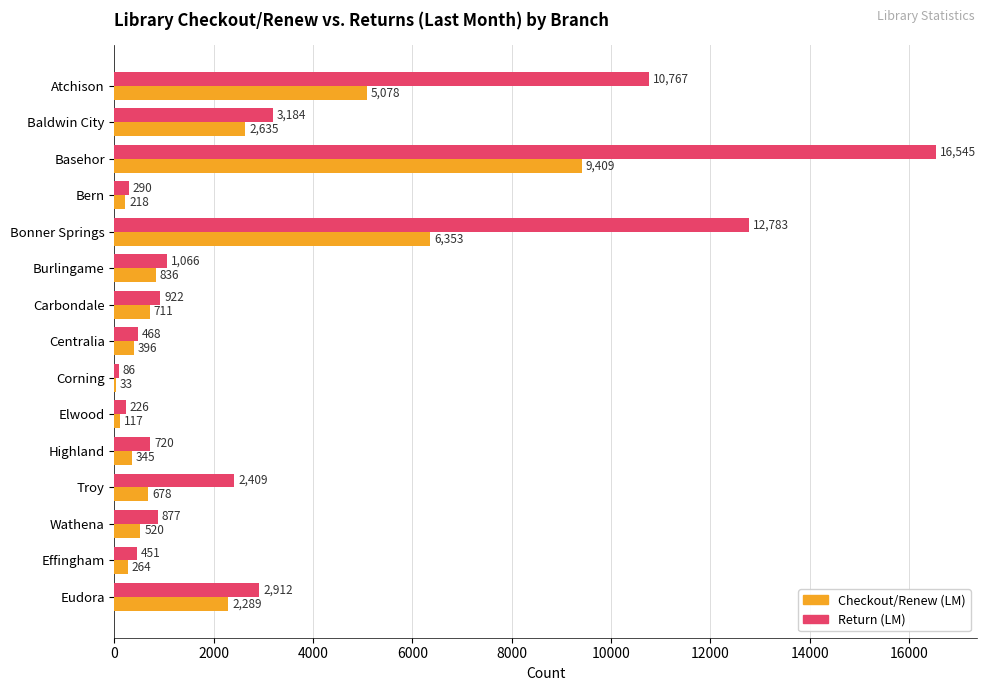

Count the number of categories in the chart.

15